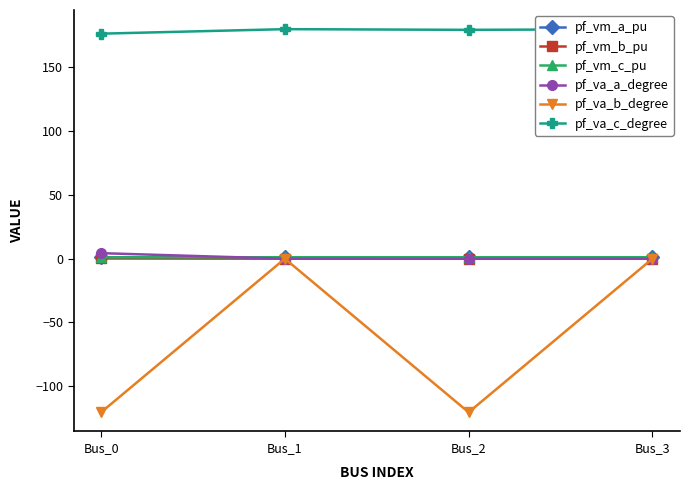

Which series has the widest spread of values?

pf_va_b_degree